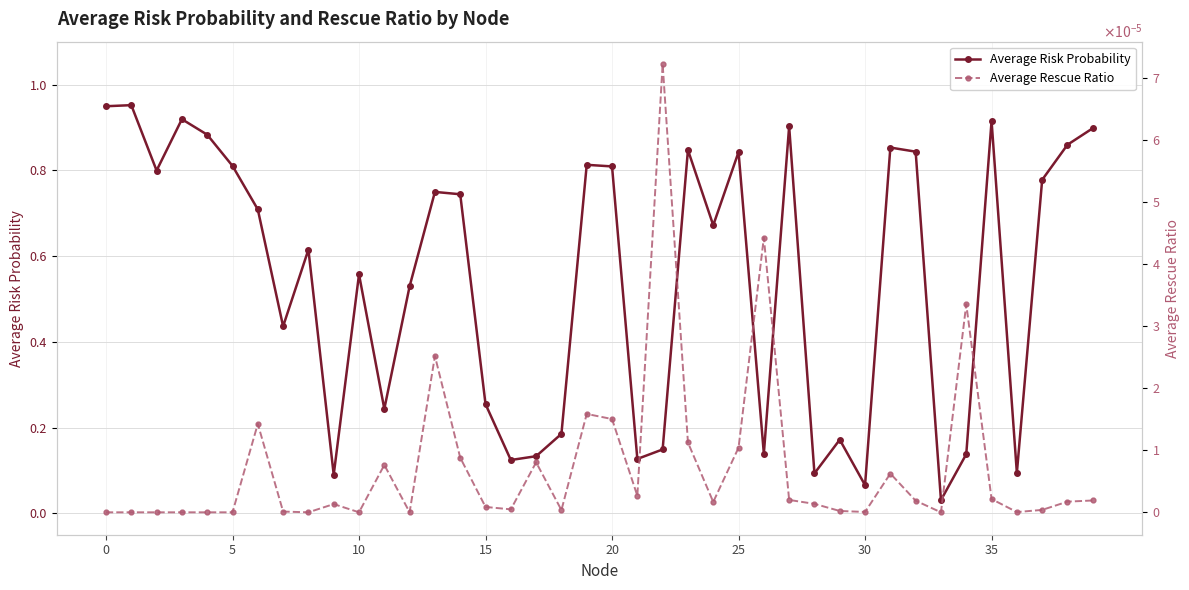

Reading left to right, what are all the values shown in this chart?

Average Risk Probability: 0.9	1.0	0.8	0.9	0.9	0.8	0.7	0.4	0.6	0.1	0.6	0.2	0.5	0.7	0.7	0.3	0.1	0.1	0.2	0.8	0.8	0.1	0.1	0.8	0.7	0.8	0.1	0.9	0.1	0.2	0.1	0.9	0.8	0.0	0.1	0.9	0.1	0.8	0.9	0.9
Average Rescue Ratio: 0.0	0.0	0.0	0.0	0.0	0.0	0.0	0.0	0.0	0.0	0.0	0.0	0.0	0.0	0.0	0.0	0.0	0.0	0.0	0.0	0.0	0.0	0.0	0.0	0.0	0.0	0.0	0.0	0.0	0.0	0.0	0.0	0.0	0.0	0.0	0.0	0.0	0.0	0.0	0.0